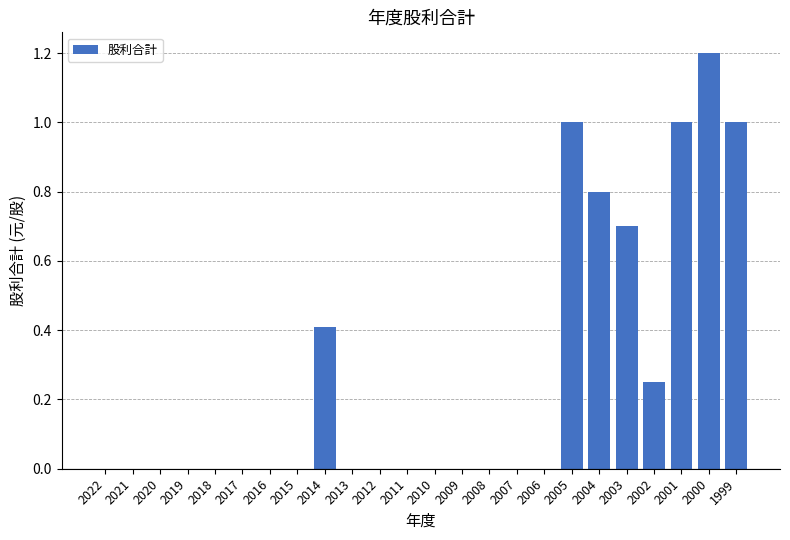

Which has a higher value, 2001 or 2015?

2001